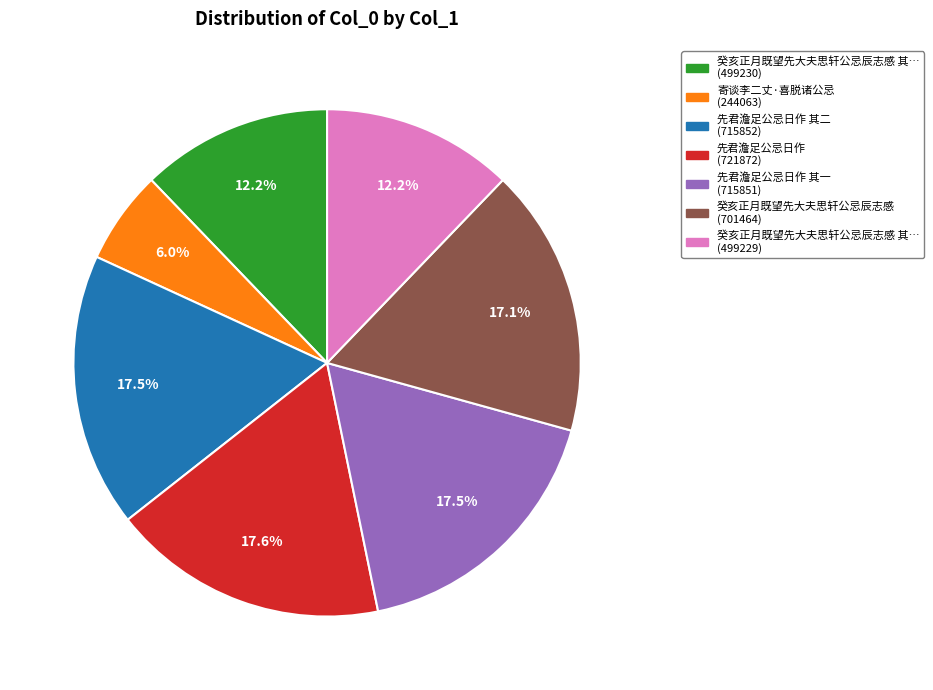

Is there any slice that represents more than half of the pie?

No